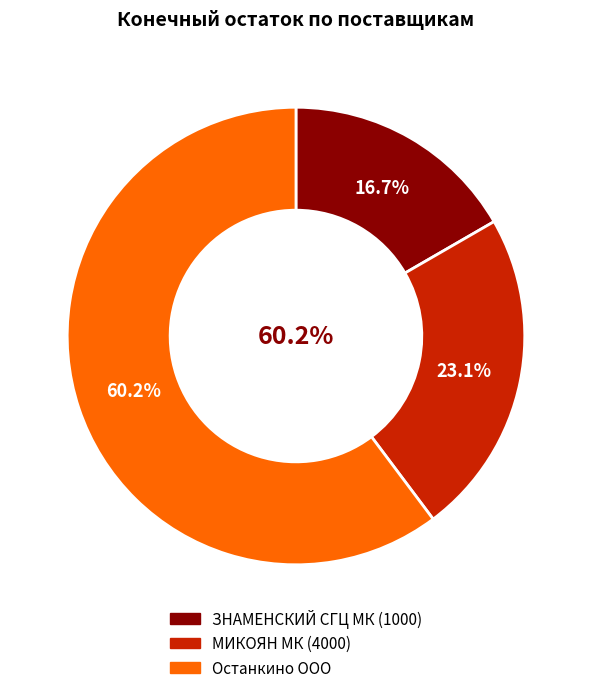

Which category has the biggest portion of the pie?

Останкино ООО